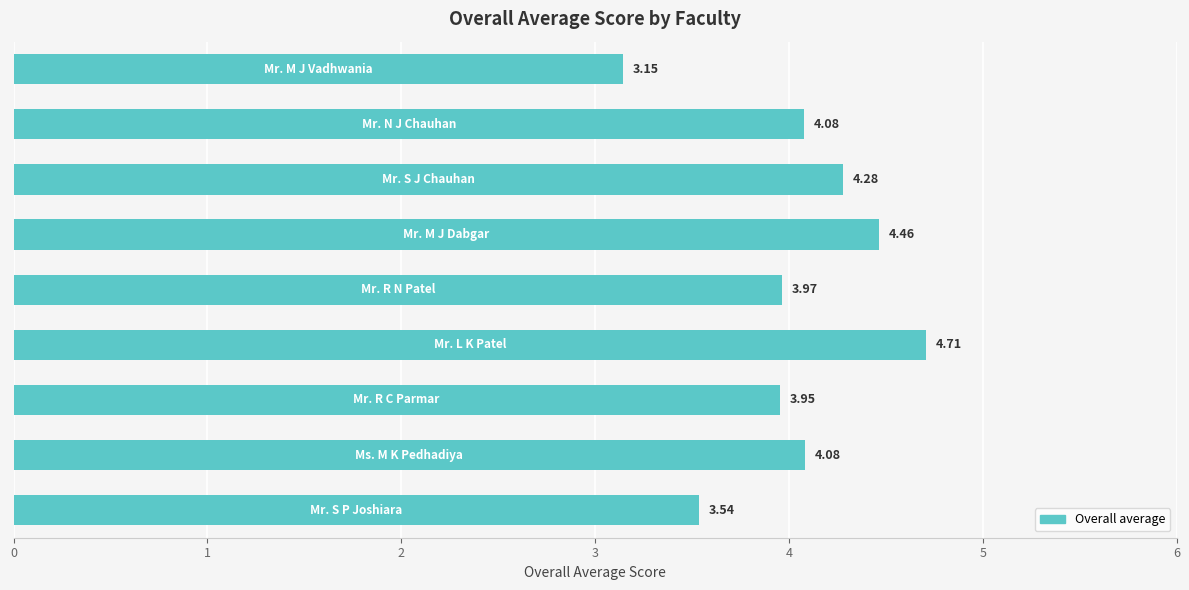

What is the difference between the maximum and minimum values?

1.6